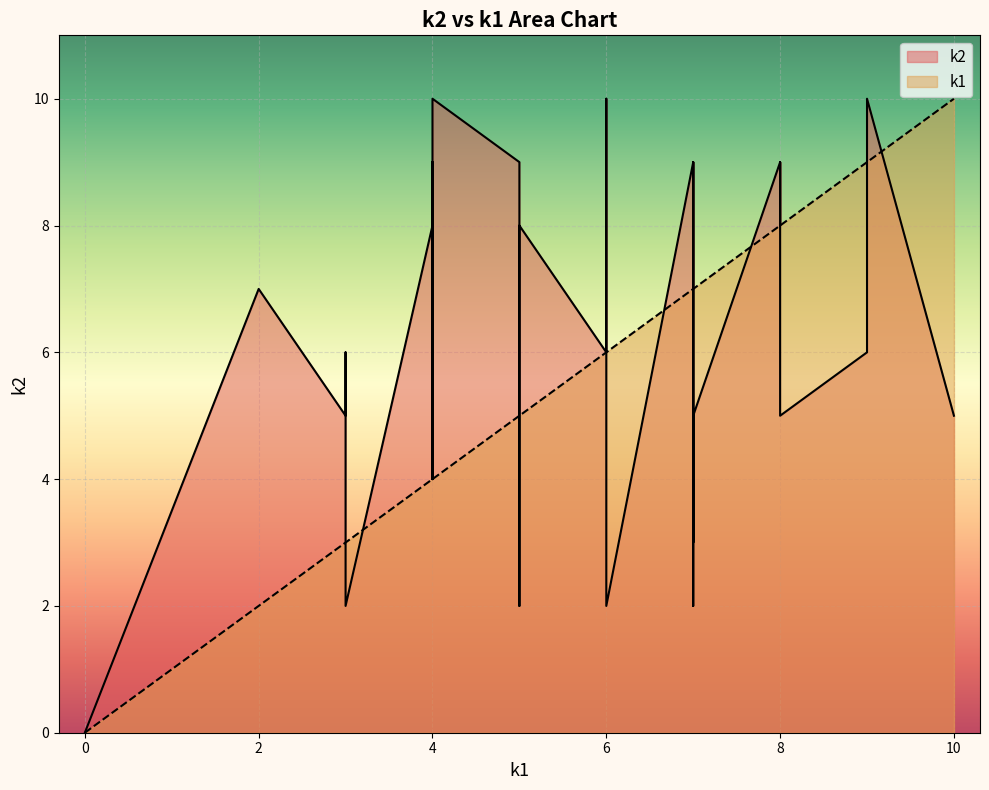

Reading right to left, transcribe all the data shown in this chart.

k1: i39=8	i38=4	i37=6	i36=8	i35=9	i34=7	i33=4	i32=7	i31=7	i30=6	i29=2	i28=3	i27=8	i26=5	i25=7	i24=6	i23=8	i22=3	i21=4	i20=8	i19=5	i18=6	i17=9	i16=5	i15=4	i14=7	i13=5	i12=9	i11=4	i10=7	i9=8	i8=3	i7=7	i6=6	i5=8	i4=5	i3=7	i2=7	i1=10	i0=0
k2: i39=5	i38=10	i37=2	i36=6	i35=10	i34=5	i33=4	i32=2	i31=5	i30=7	i29=7	i28=2	i27=6	i26=8	i25=9	i24=10	i23=8	i22=6	i21=9	i20=9	i19=8	i18=6	i17=6	i16=2	i15=4	i14=8	i13=2	i12=6	i11=8	i10=5	i9=8	i8=5	i7=5	i6=6	i5=9	i4=9	i3=3	i2=9	i1=5	i0=0